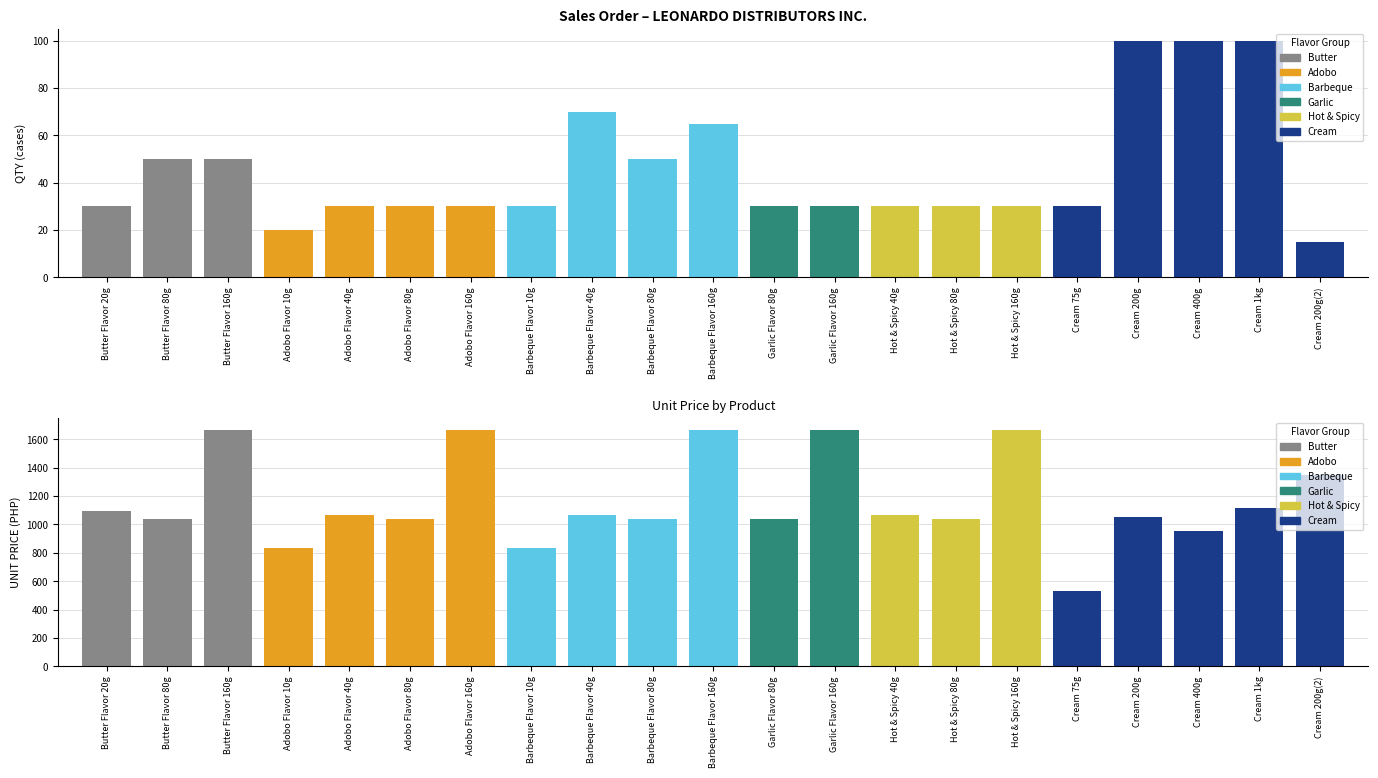

How many values in the QTY series are below 30?

2